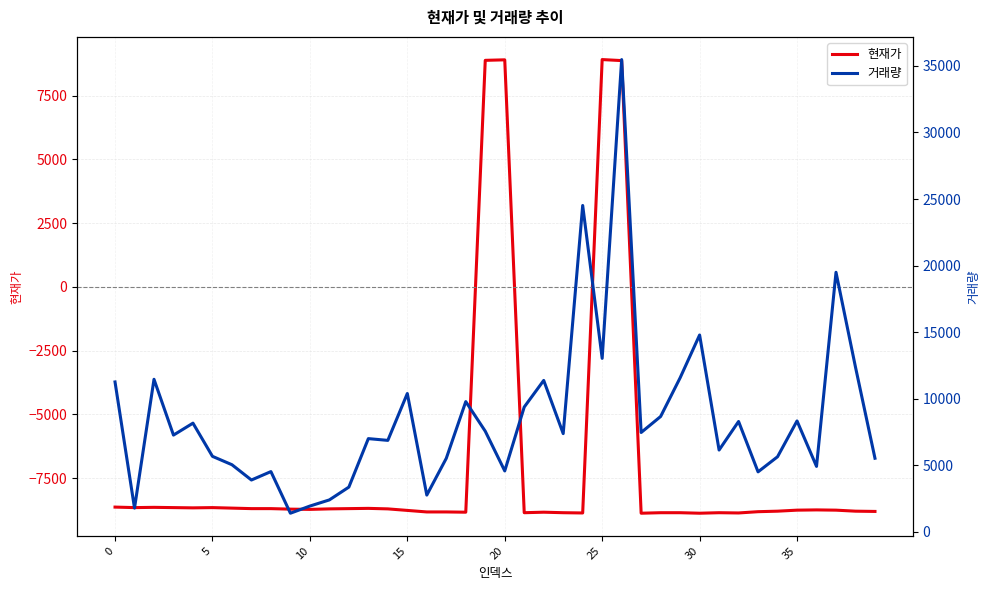

How many values in 현재가 are above zero?

4